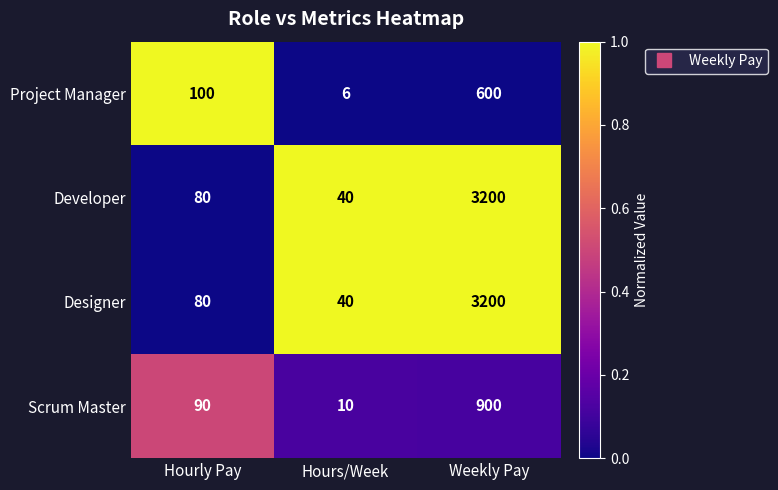

What is the spread (max minus min) of values at Weekly Pay?

2600